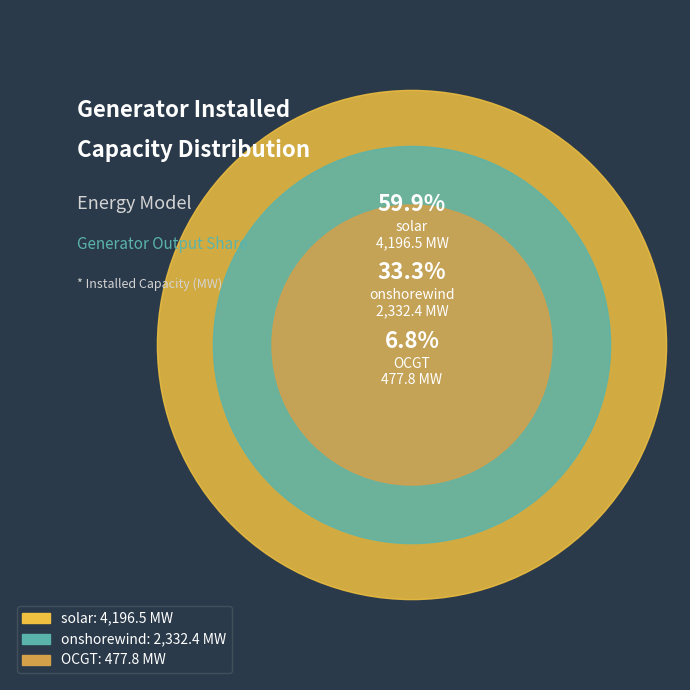

Does onshorewind represent more than half of the total?

No